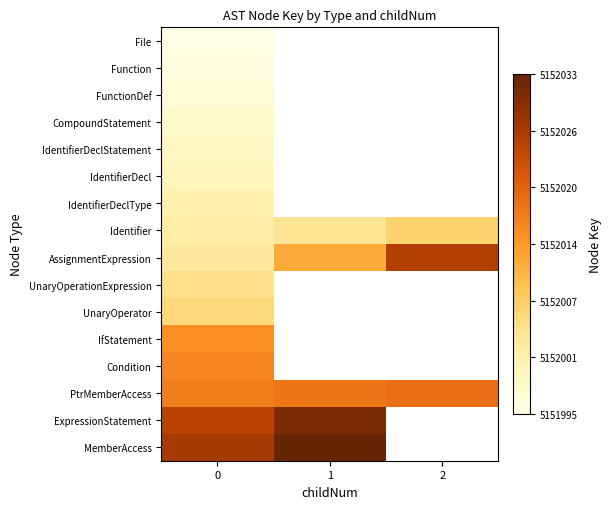

What is the difference between the AssignmentExpression values at 1 and 2?

14.0